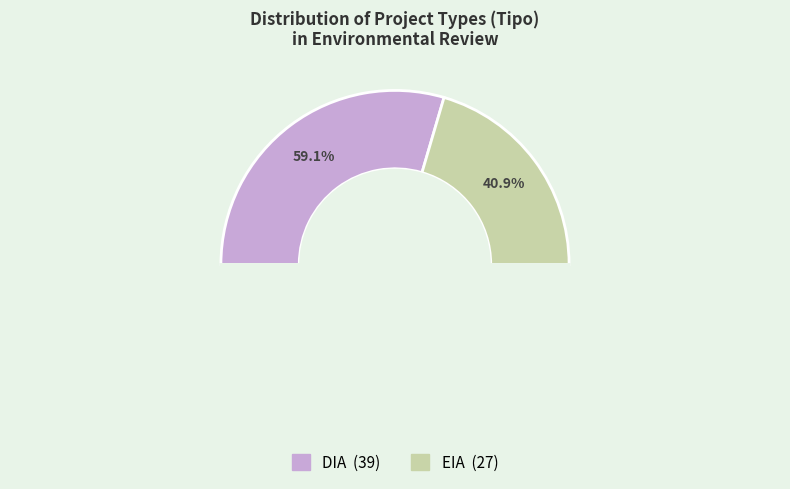

Is there a majority slice in this chart?

Yes